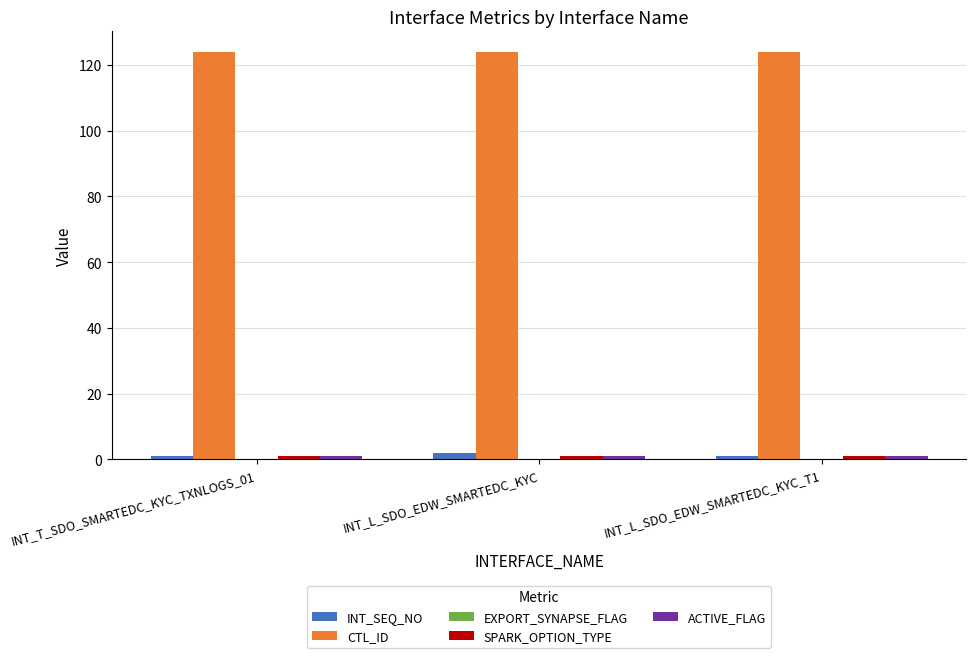

What is the difference between the highest and lowest values at INT_L_SDO_EDW_SMARTEDC_KYC?

123